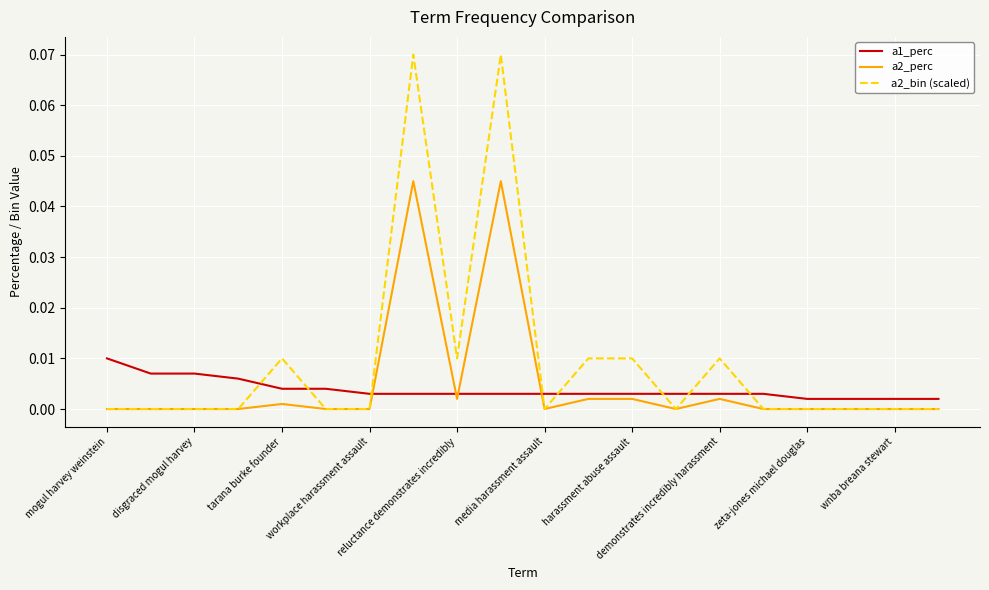

How many intersections are there between a1_perc and a2_perc?

4